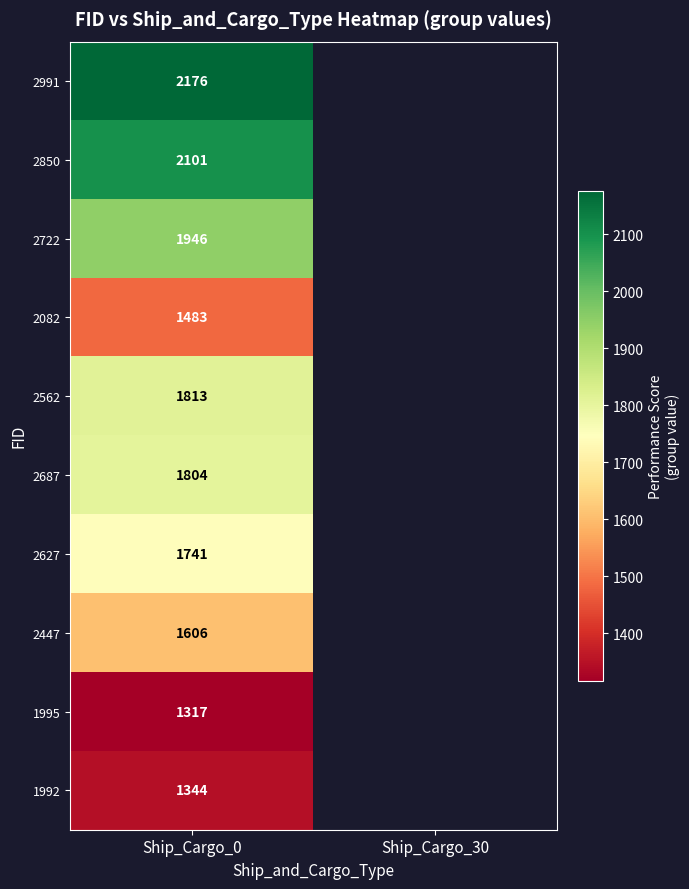

At Ship_Cargo_0, list the series in order from smallest to largest.

1995, 1992, 2082, 2447, 2627, 2687, 2562, 2722, 2850, 2991